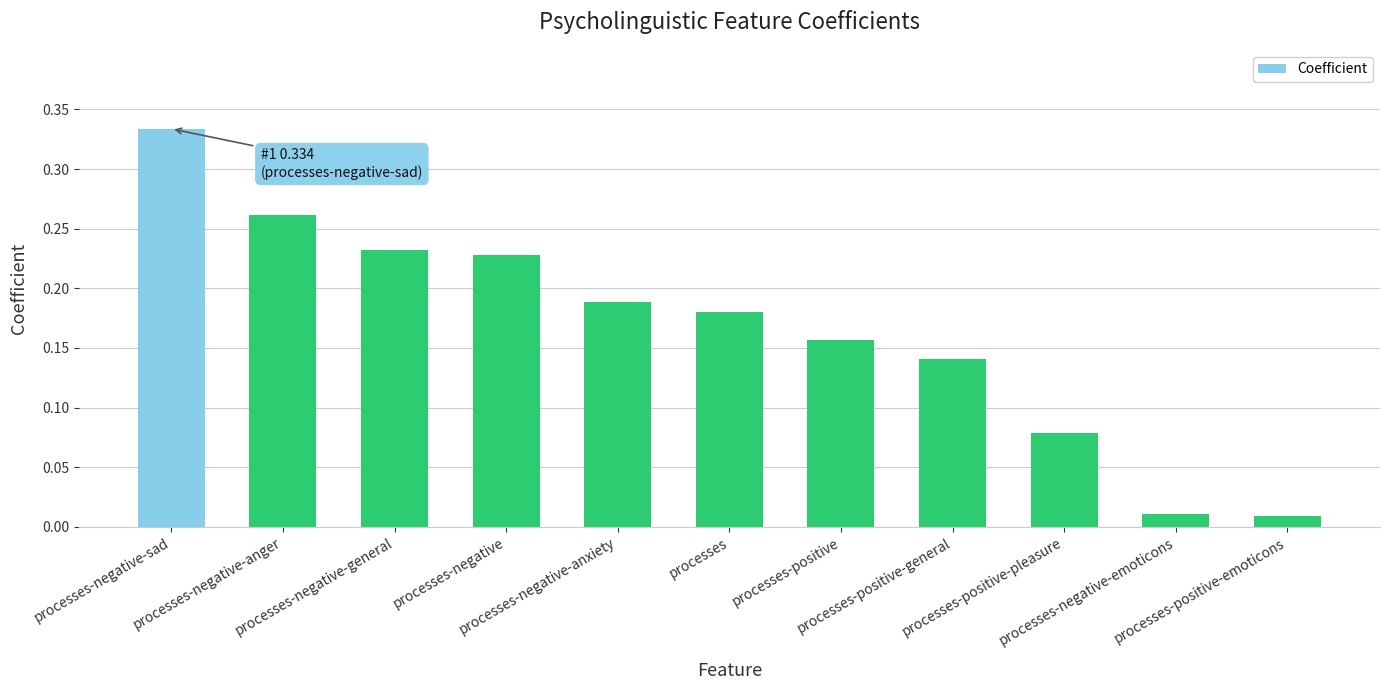

What position from the right is processes-negative-sad?

11